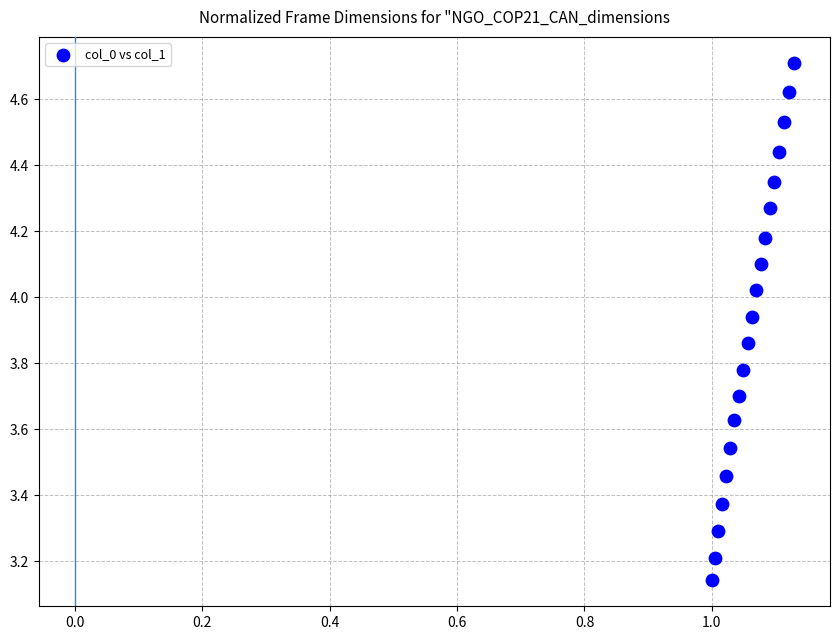

What is the range of Y values (max minus min)?

1.6